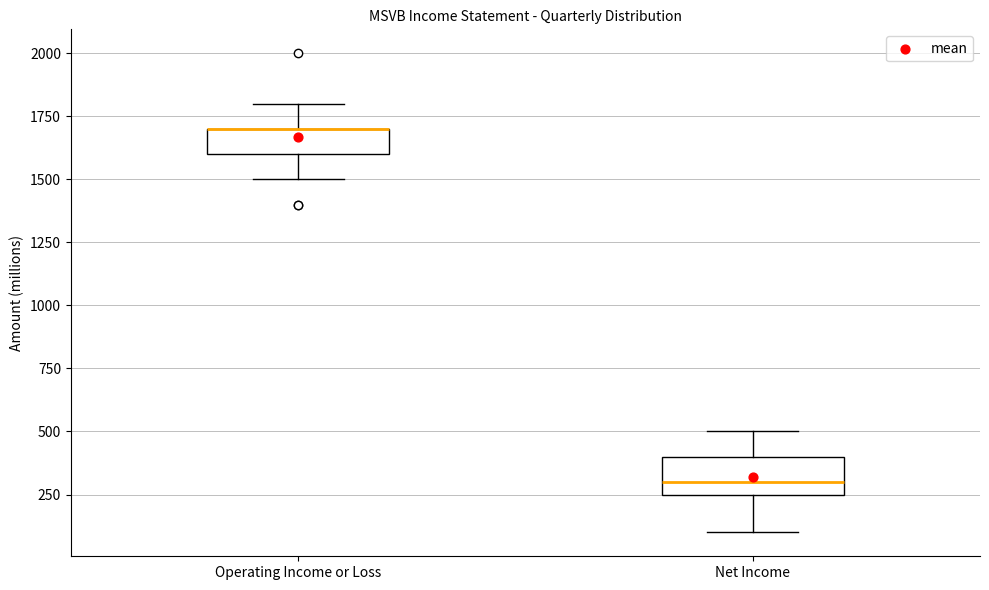

Comparing the boxes themselves (not the whiskers), which one is the tallest?

Net Income